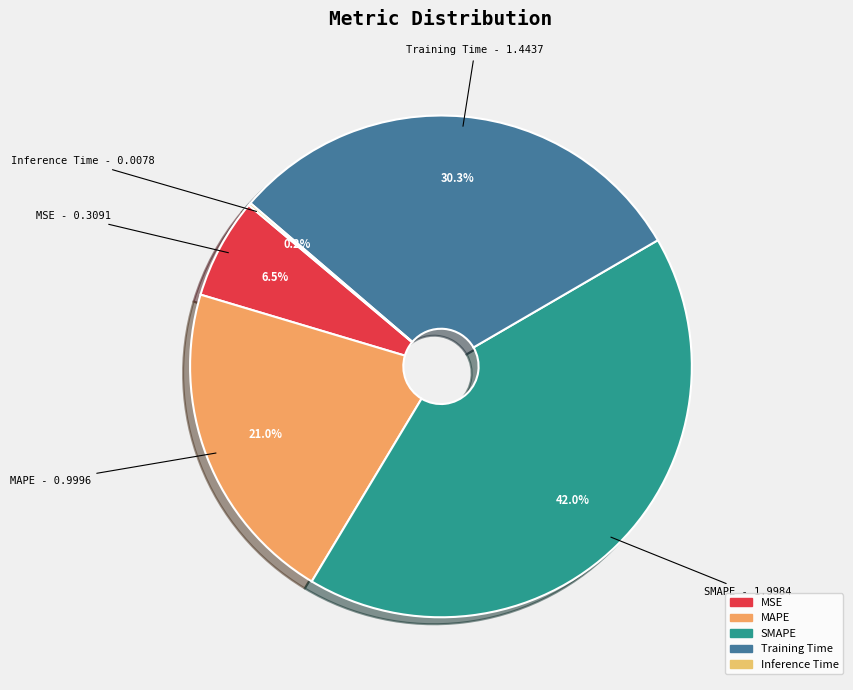

To the nearest percent, what percentage of the pie is Training Time?

30%